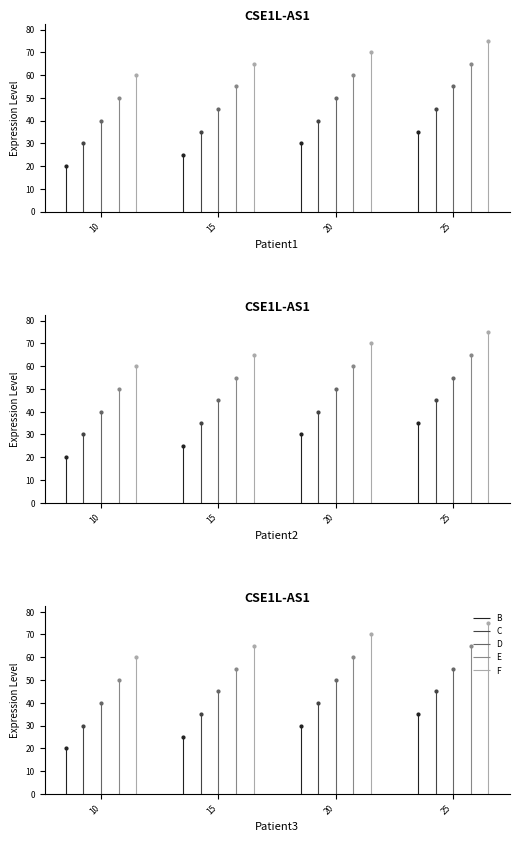

Which series reaches the minimum Y coordinate?

B